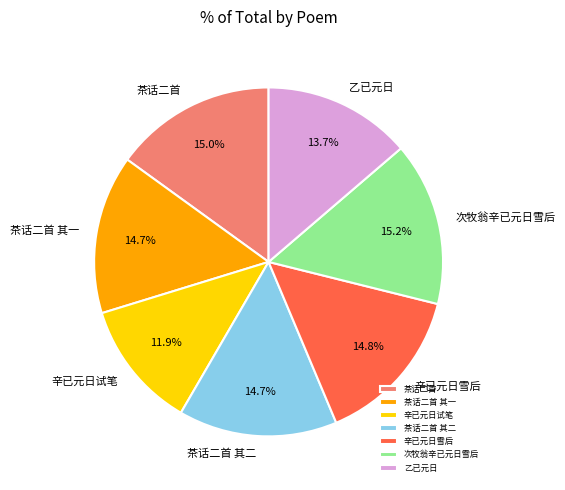

Does 次牧翁辛已元日雪后 represent more than half of the total?

No